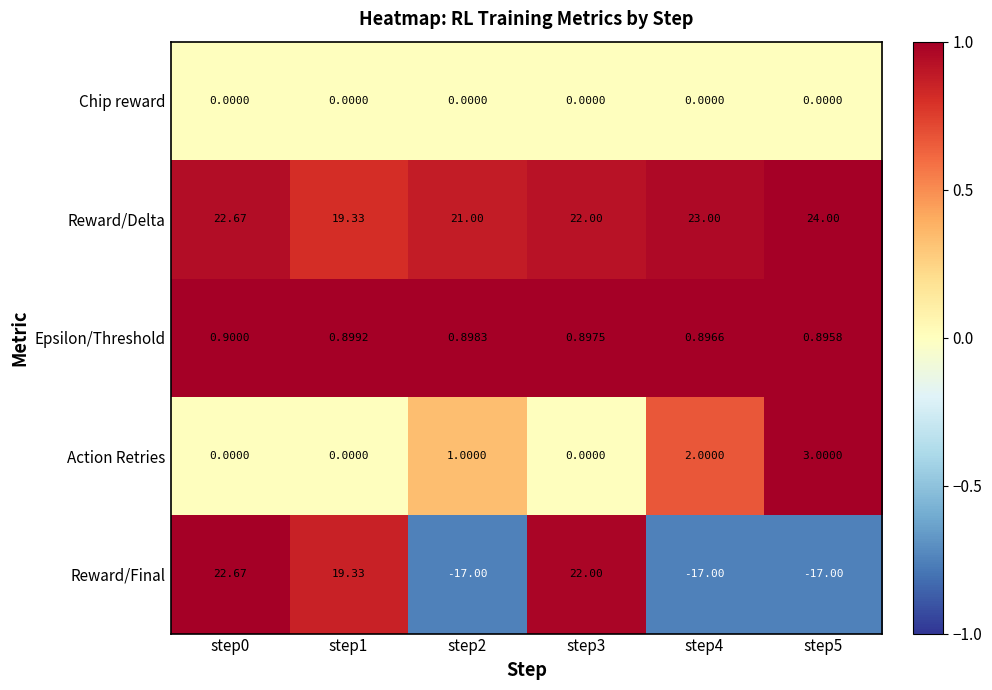

Which series has the widest spread of values?

Reward/Final